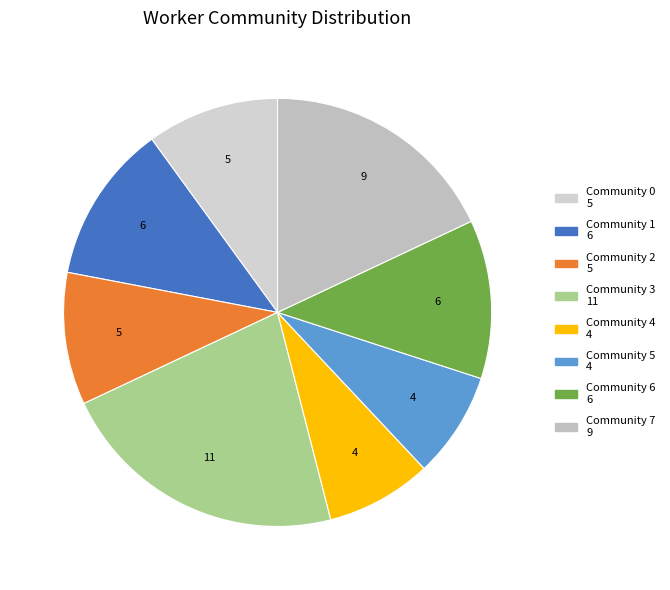

How many slices are in this pie chart?

8